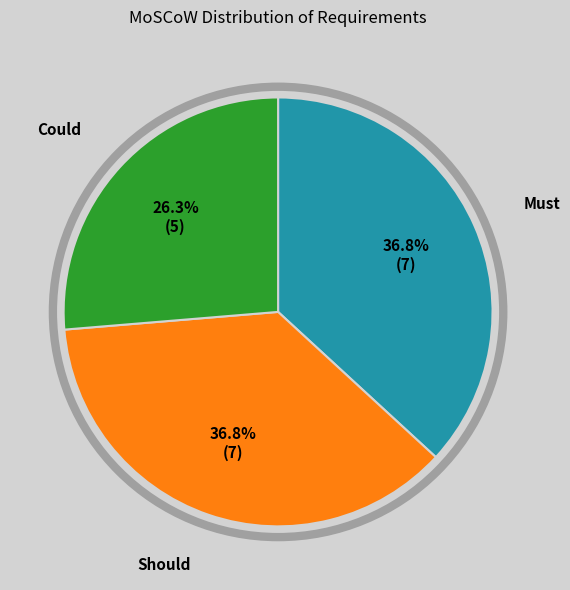

Between Must and Could, which is larger?

Must